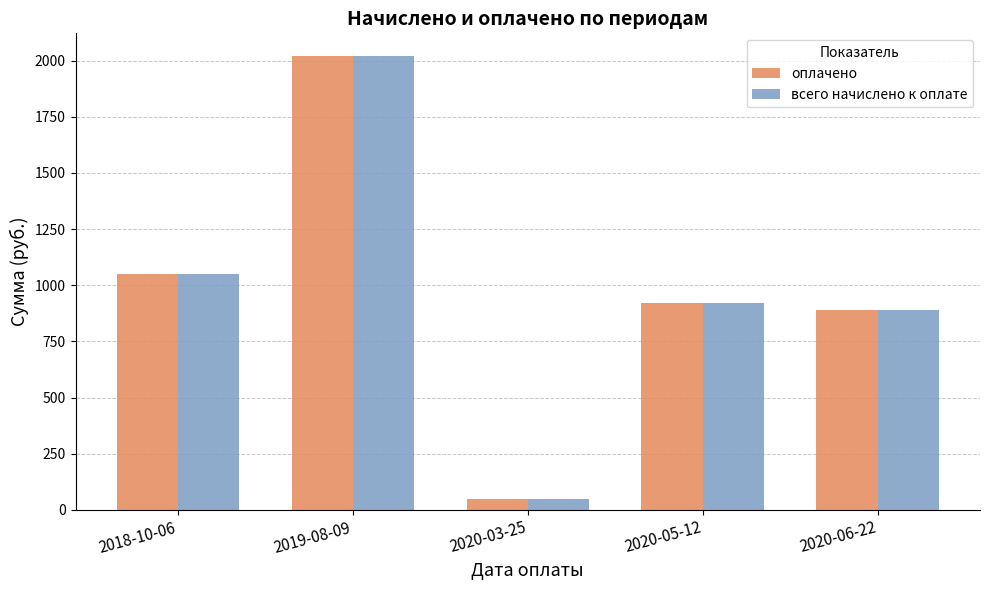

Is the value of всего начислено к оплате at 2020-03-25 greater than the value of оплачено at 2019-08-09?

No